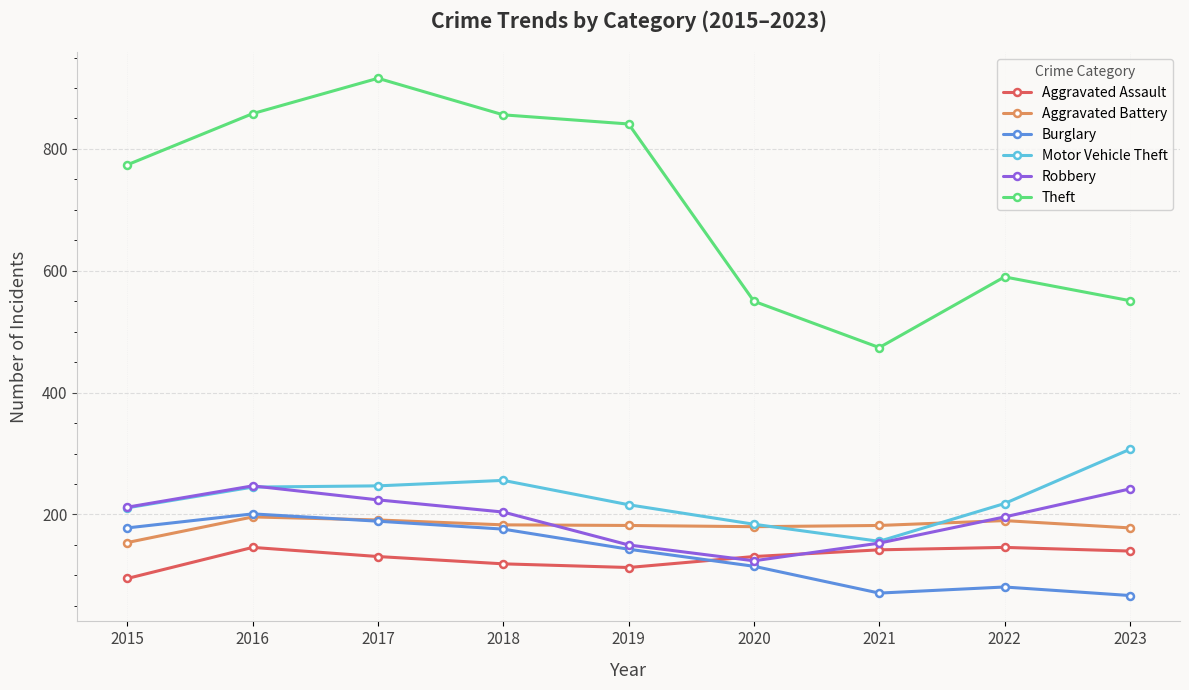

At how many categories does at least one series exceed 725?

5